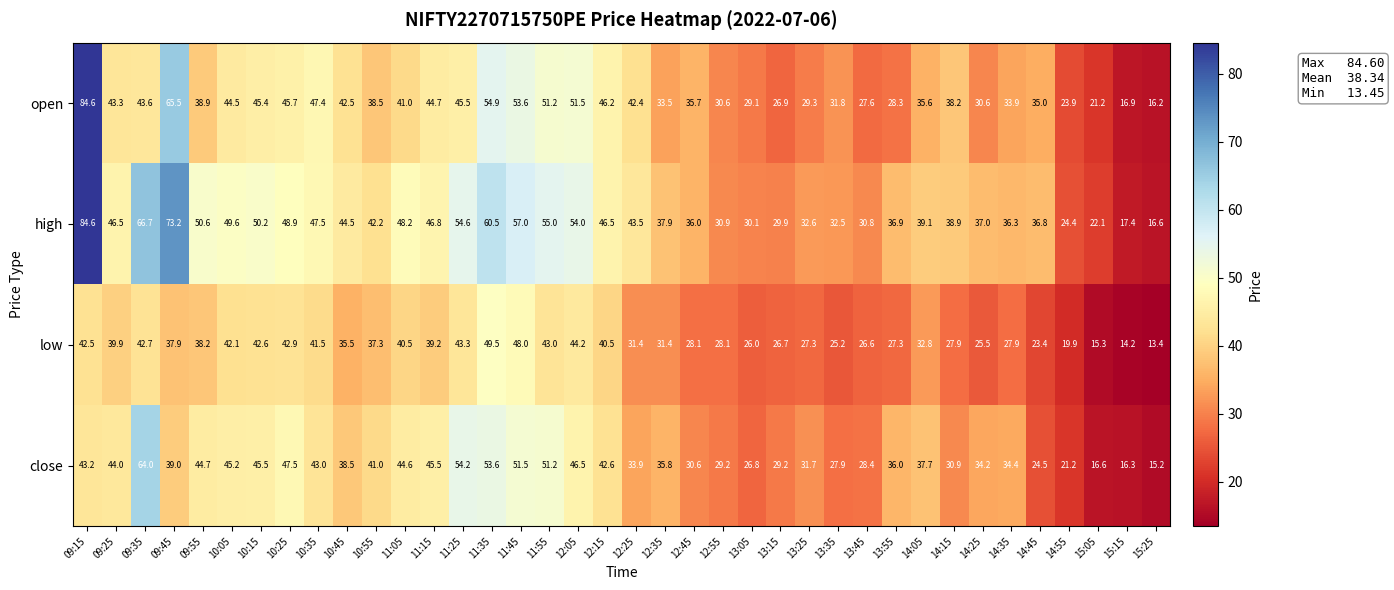

The value of open at 09:55 is 15.7. True or false?

False